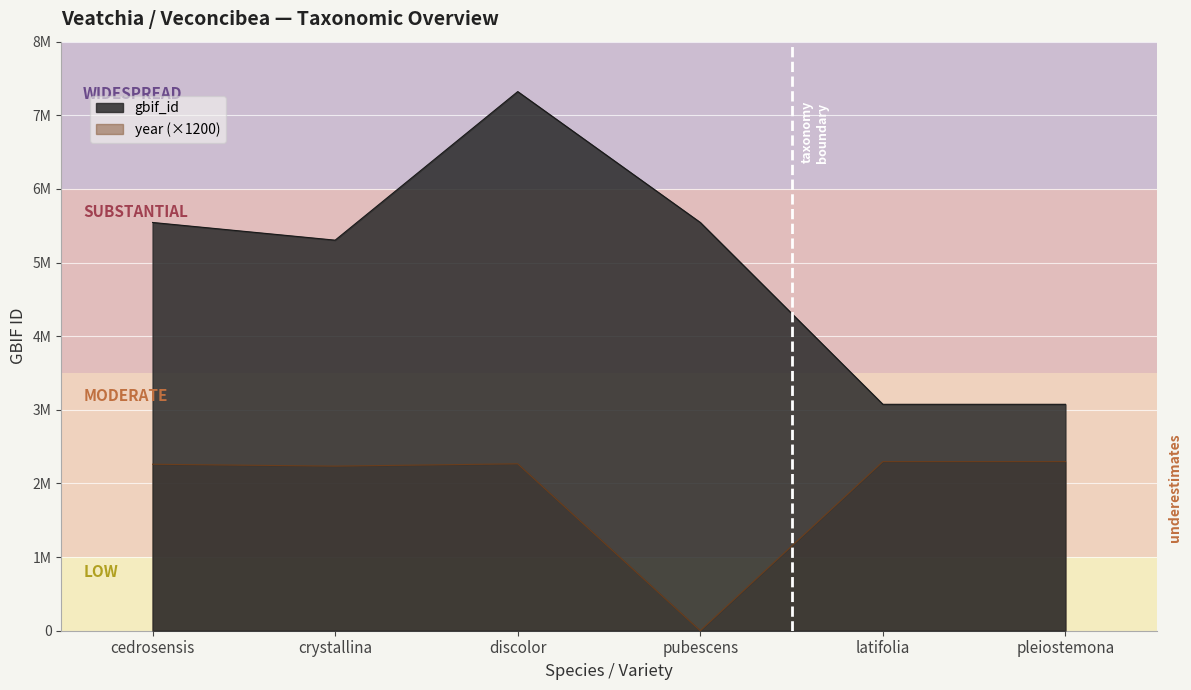

Is the value of gbif_id at latifolia greater than the value of year at discolor?

Yes